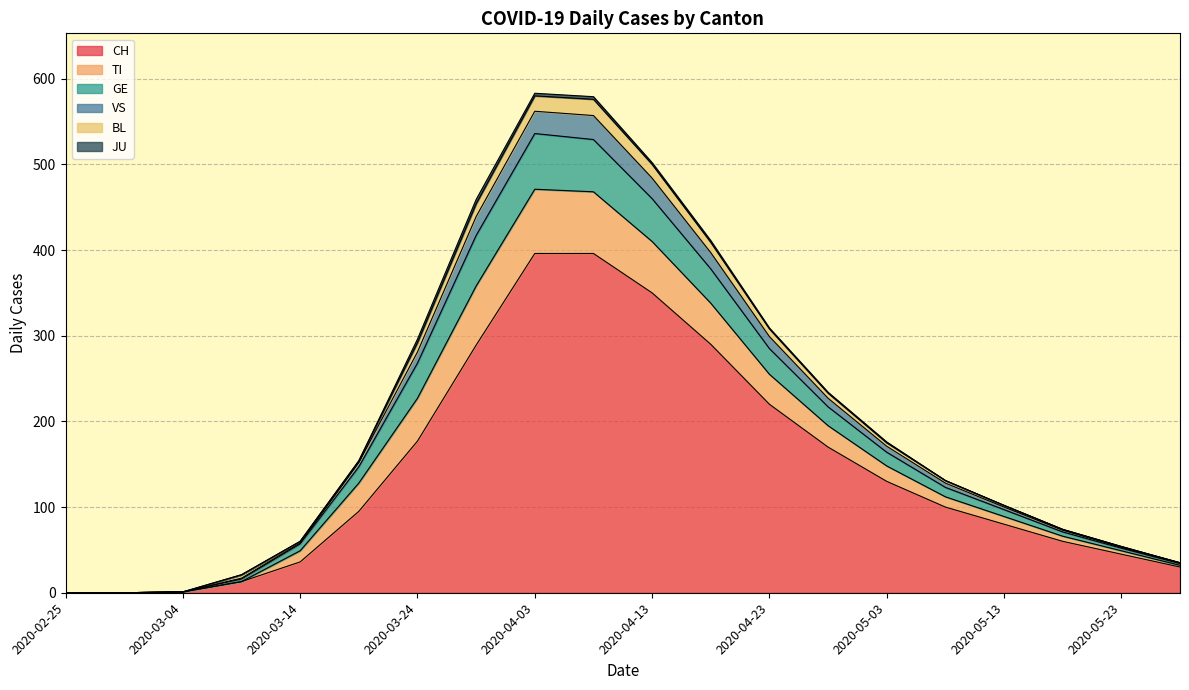

True or false: VS and GE cross at least once.

False